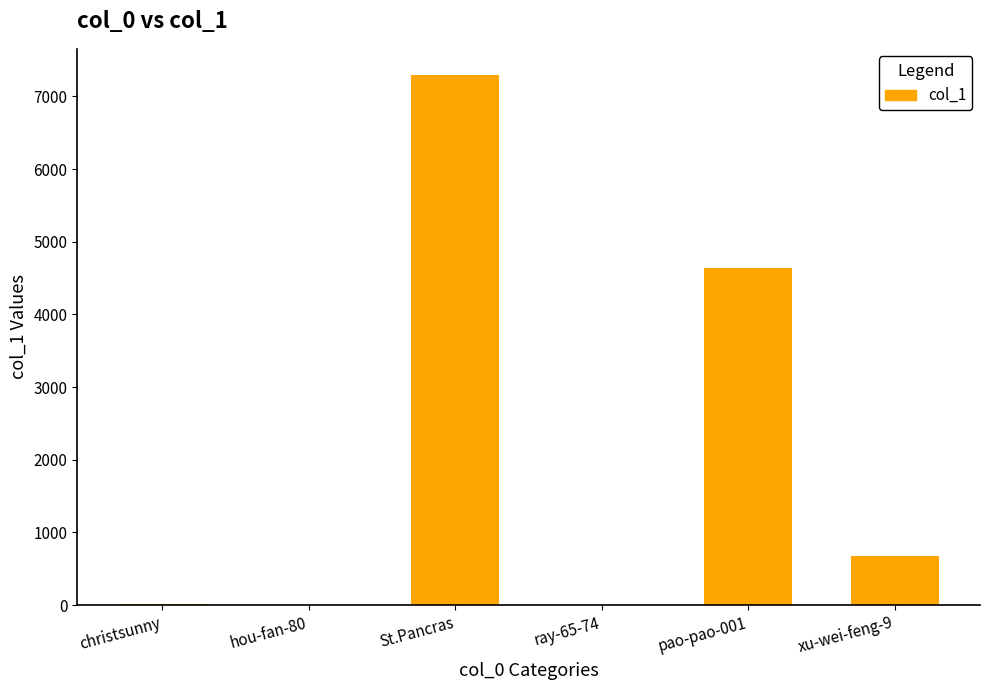

At which label is the value closest to 3646?

pao-pao-001